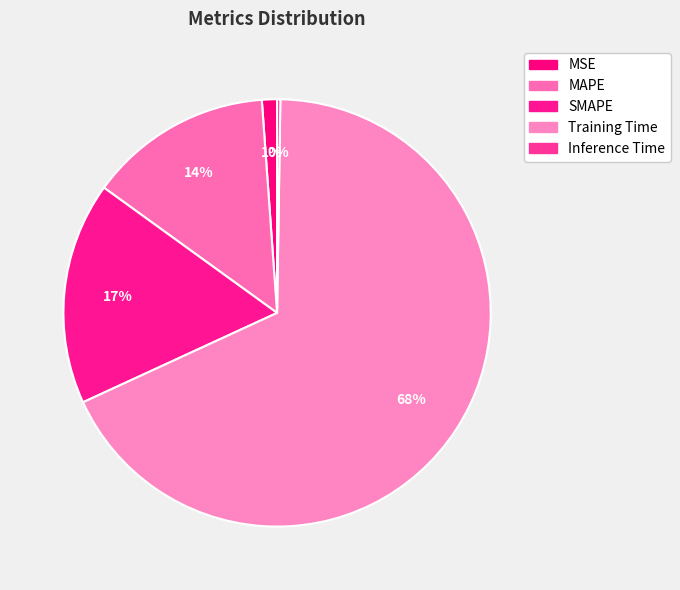

Between Training Time and MAPE, which is larger?

Training Time